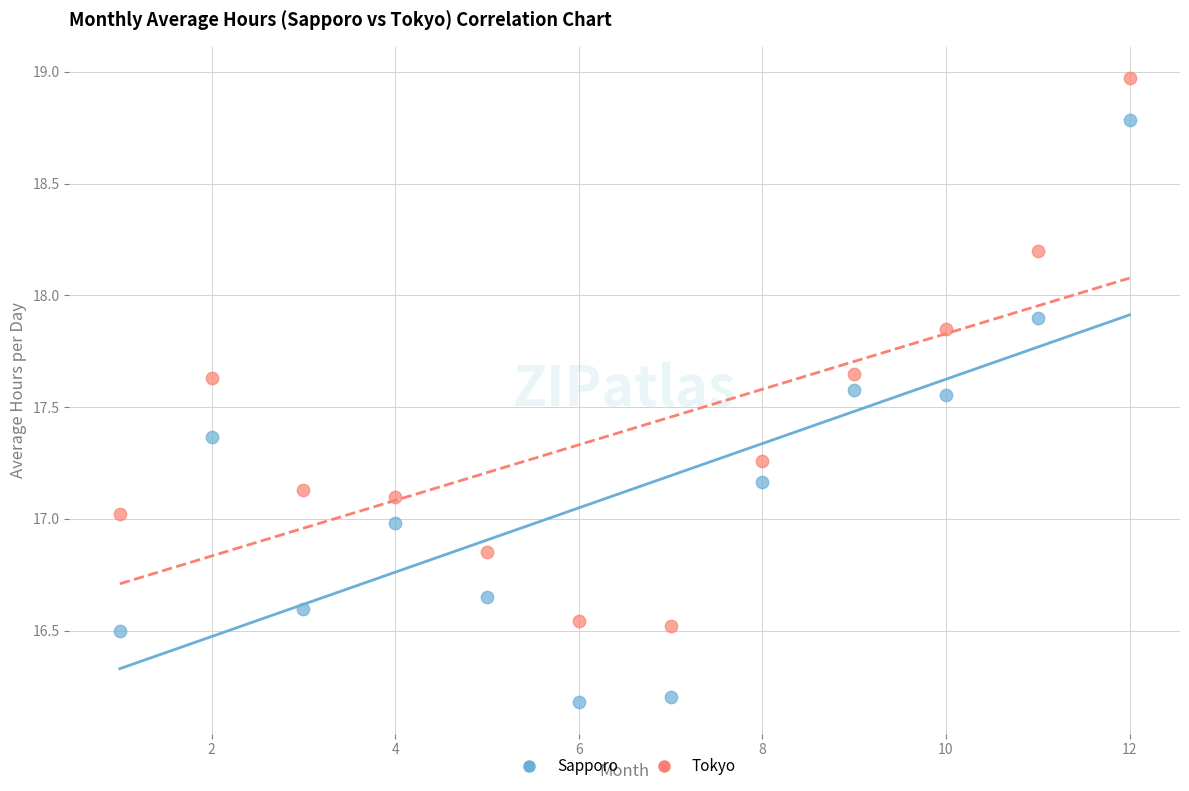

Across all data points, what is the range of Y values (max minus min)?

2.8